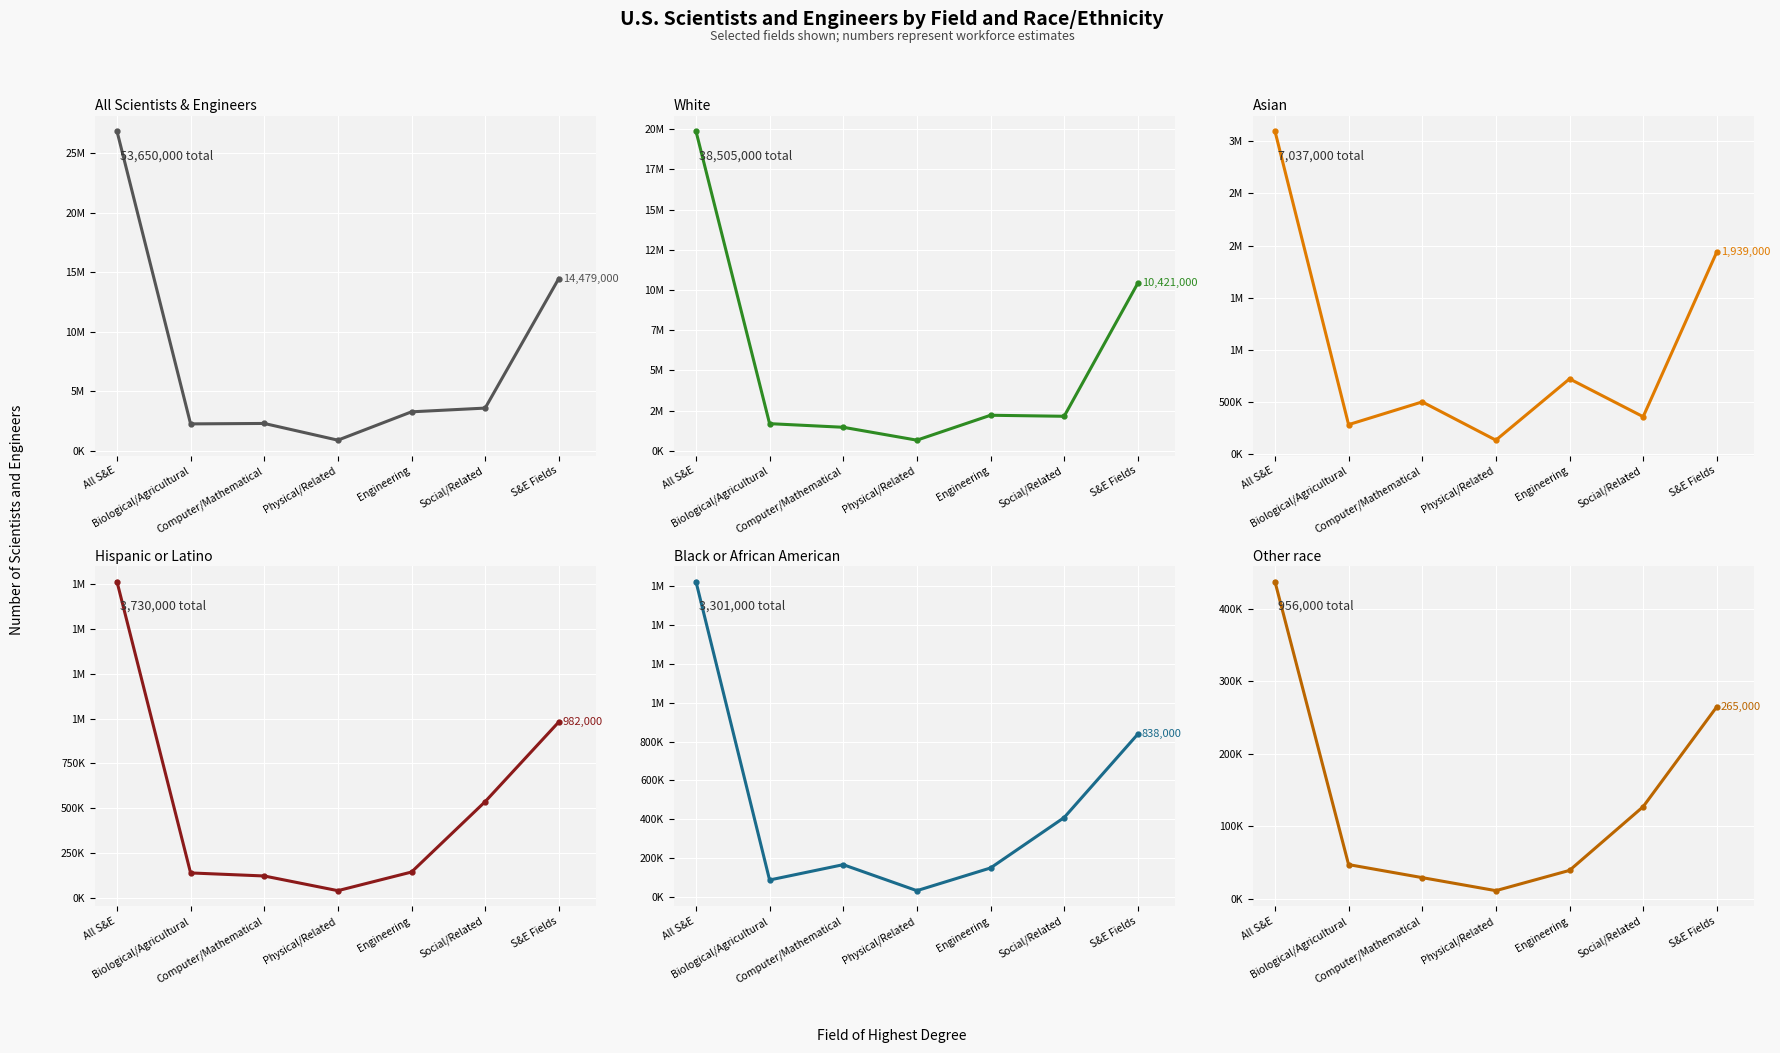

How many interior local valleys does the Asian series have?

3